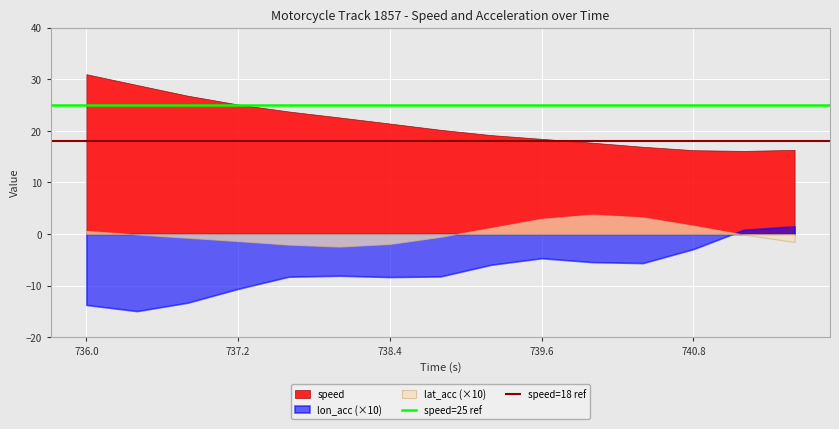

Between 736.0 and 737.2, which series saw the biggest shift?

speed